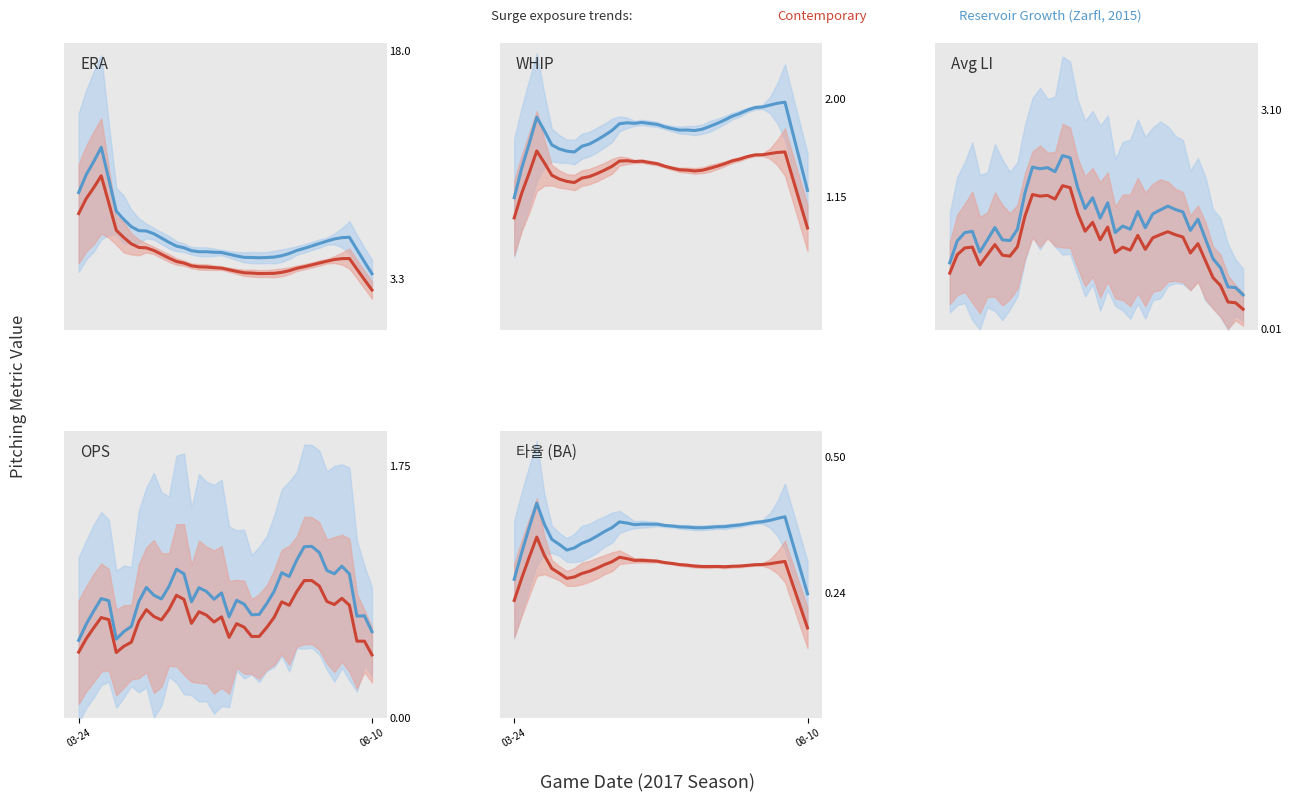

List the series in order of their peak value, lowest first.

Contemporary, Reservoir Growth (Zarfl, 2015)